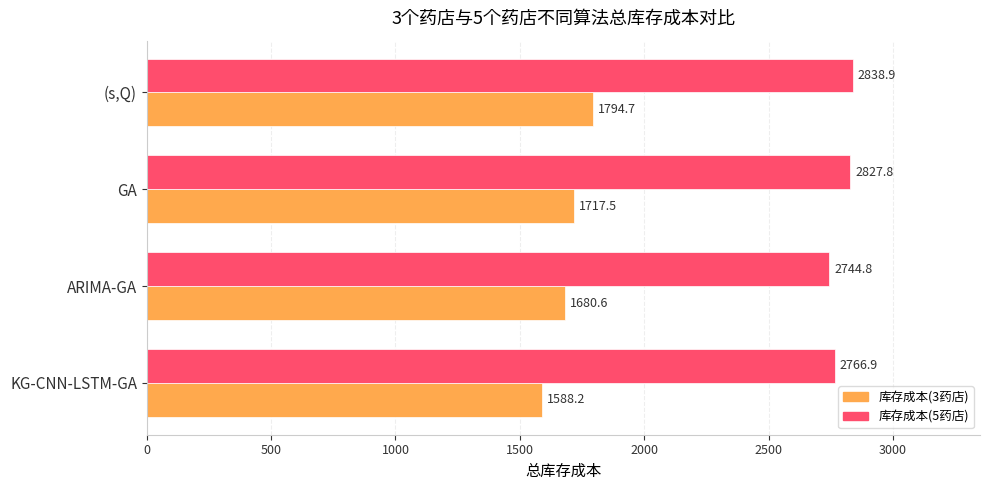

What value does the 库存成本(5药店) series have at ARIMA-GA?

2744.8